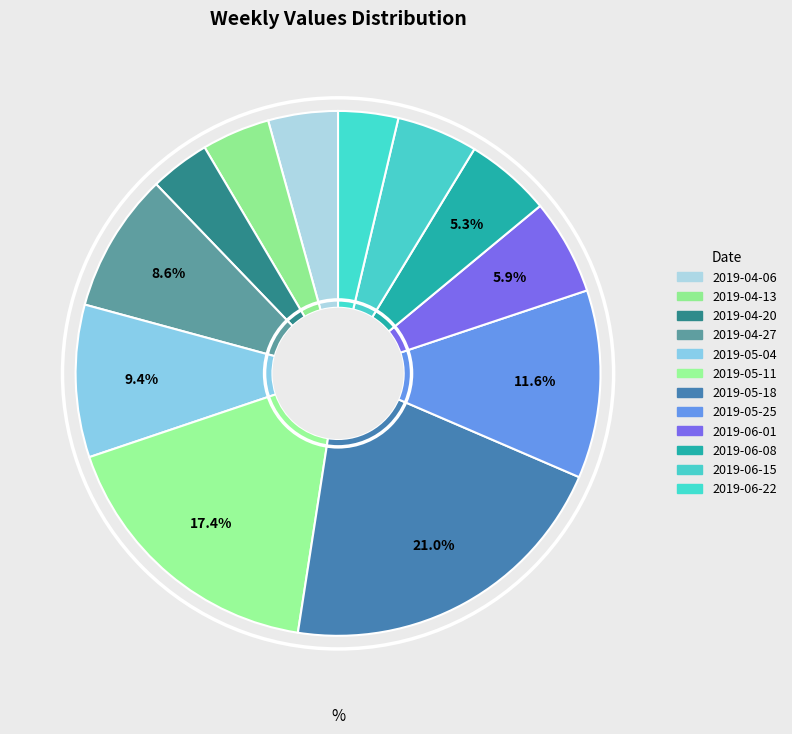

What percentage is NOT represented by 2019-04-06?

95.7%